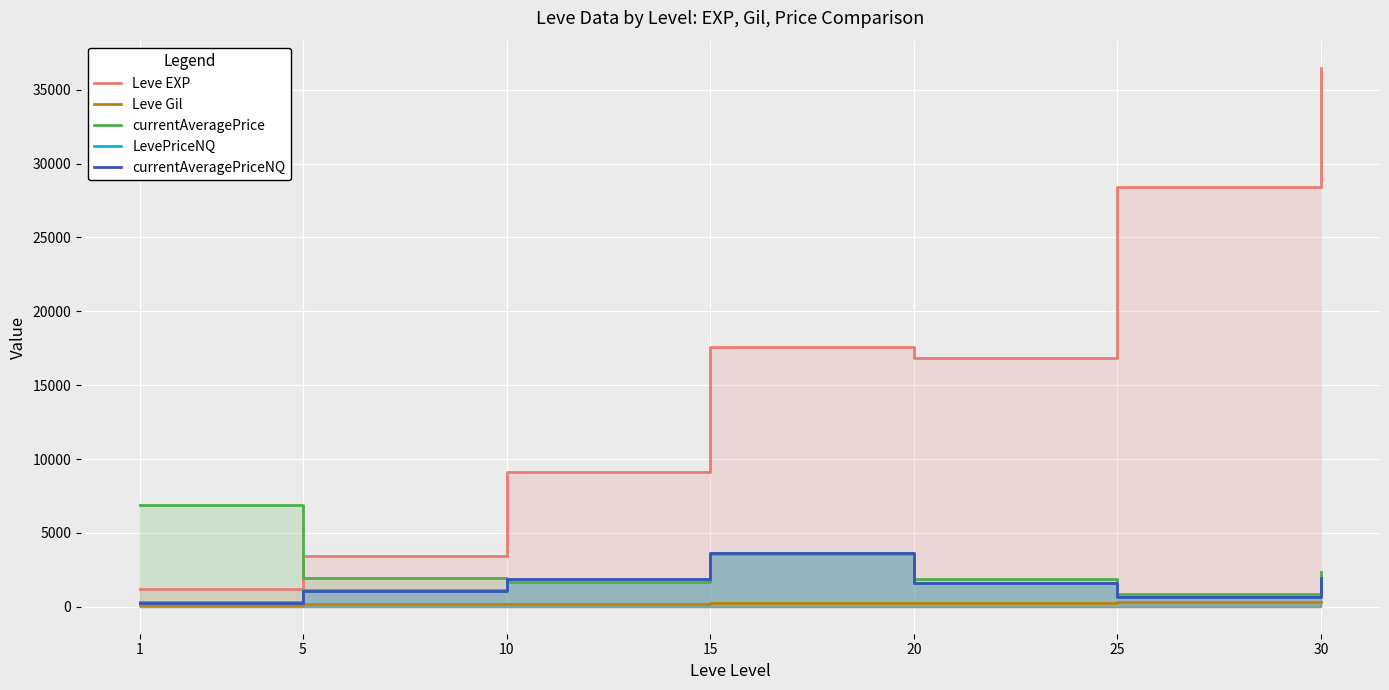

Reading left to right, what are all the values shown in this chart?

Leve EXP: 1213.3	3405.0	9106.7	17563.3	16865.0	28393.3	36492.5
Leve Gil: 113.3	180.0	202.8	241.3	257.0	329.7	320.8
currentAveragePrice: 6921.7	1946.9	1687.0	3571.7	1864.5	865.8	2341.5
LevePriceNQ: 305.7	1122.6	1867.3	3669.4	1589.0	693.0	1943.7
currentAveragePriceNQ: 252.7	1070.9	1867.3	3669.4	1589.0	693.0	1943.7